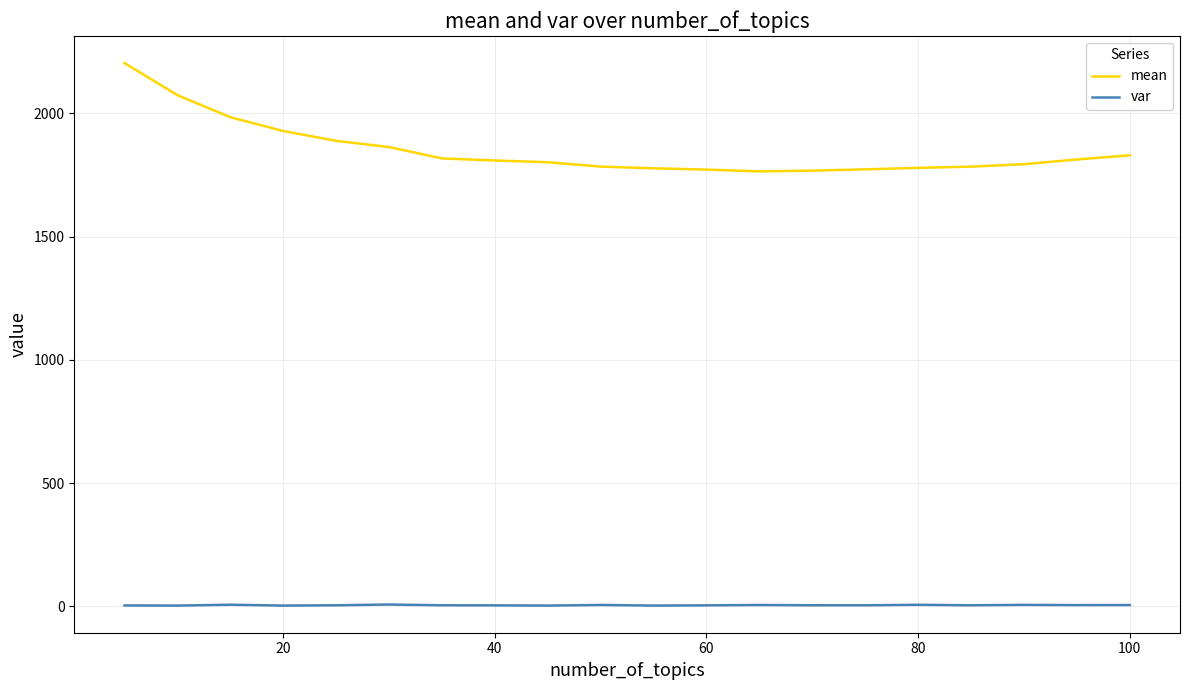

Rank the series by their maximum value, from lowest to highest.

var, mean